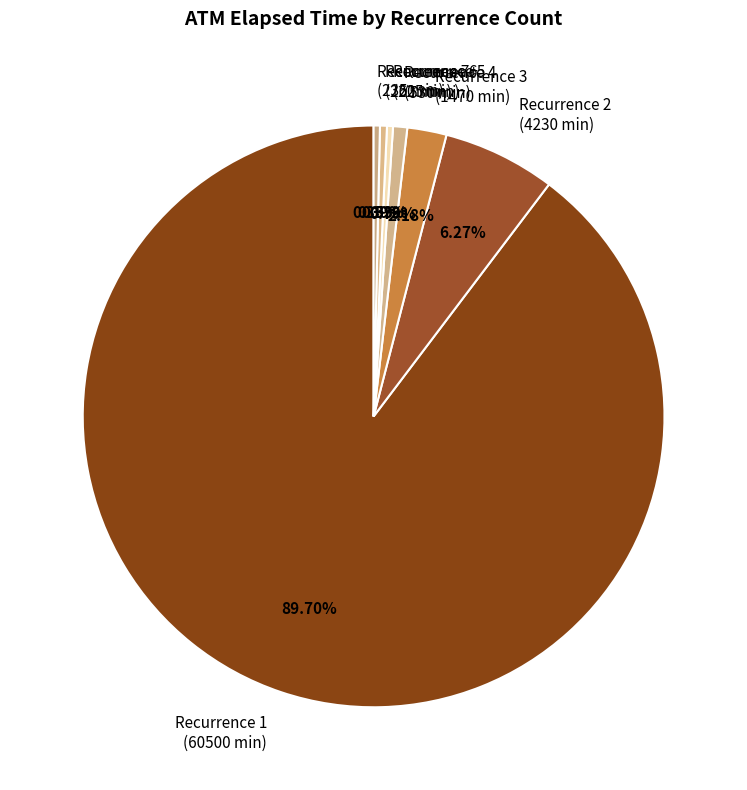

Which has a higher value, Recurrence 1 (60500 min) or Recurrence 6 (260 min)?

Recurrence 1 (60500 min)